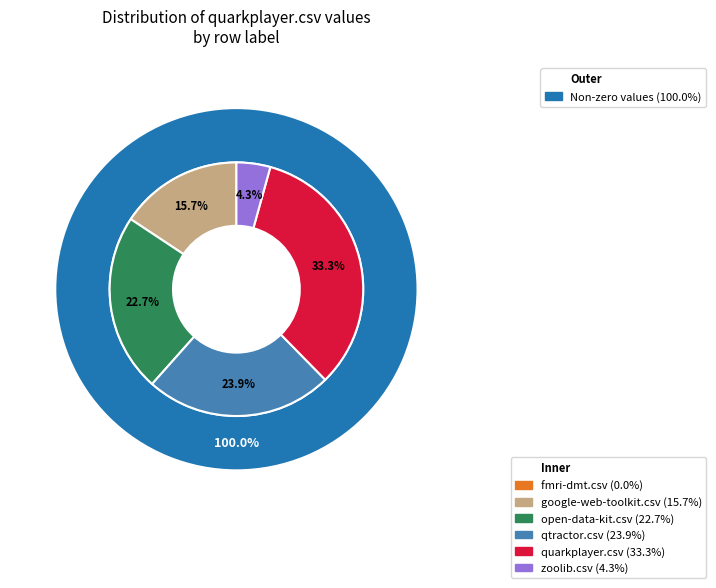

True or false: google-web-toolkit.csv accounts for 16% of the total.

True